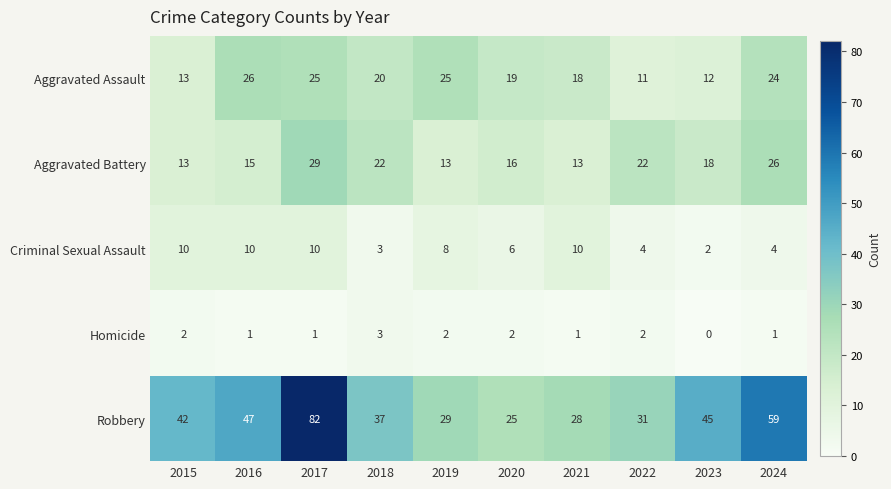

Where is Aggravated Assault nearest to the value 18?

2021